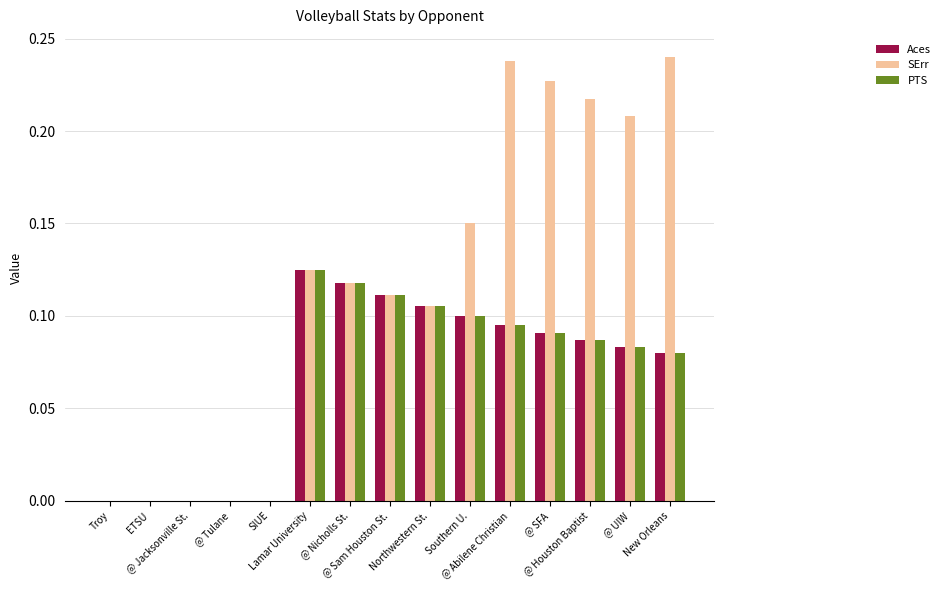

What is the sum of all SErr values?

1.7